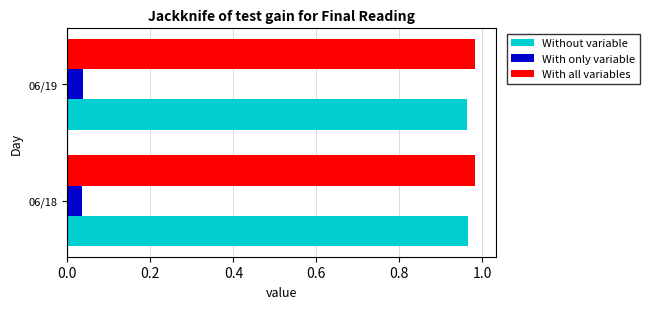

What is the difference between the highest and lowest values at 06/19?

0.9